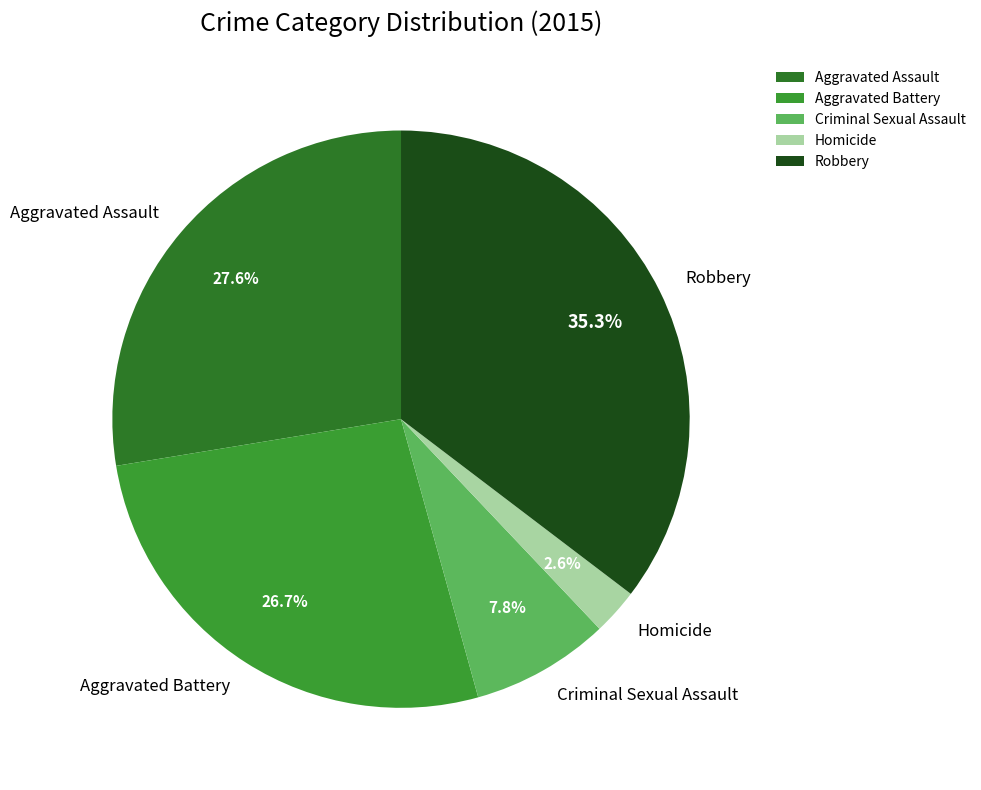

How many slices are in this pie chart?

5